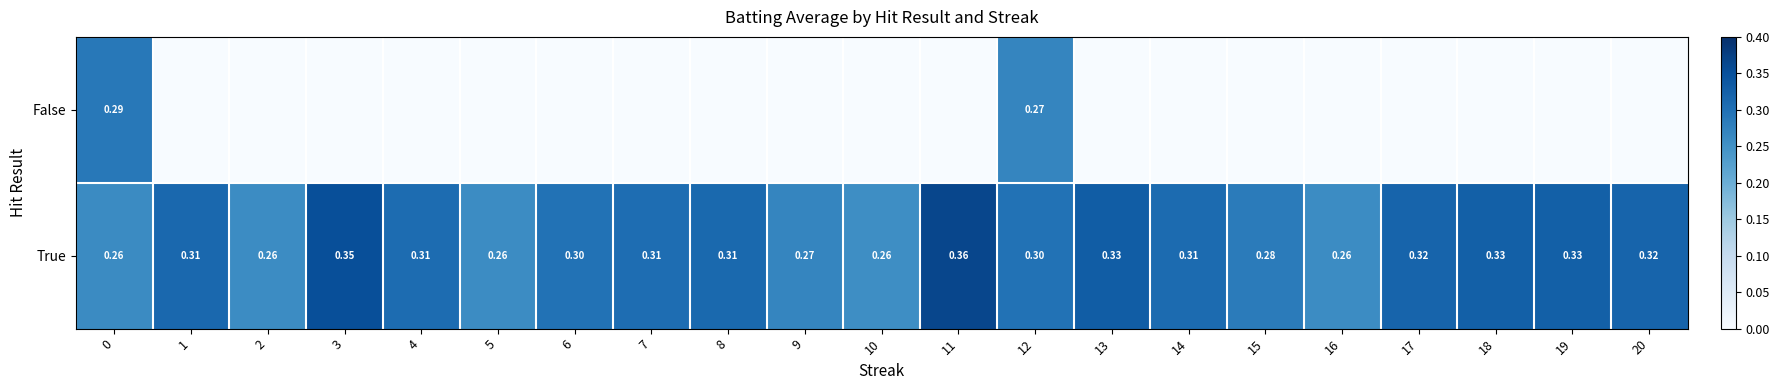

Which series has the largest total across all categories?

True